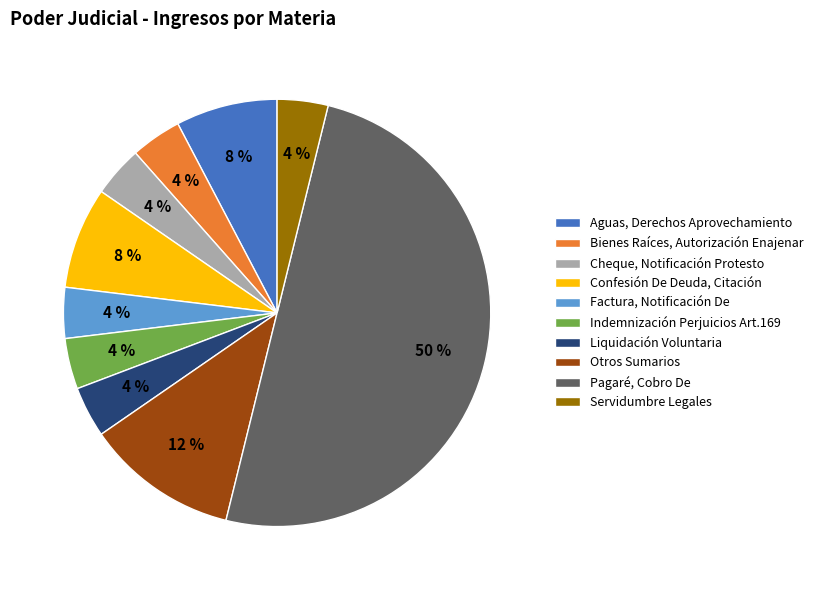

To the nearest percent, what is the average slice percentage?

10%